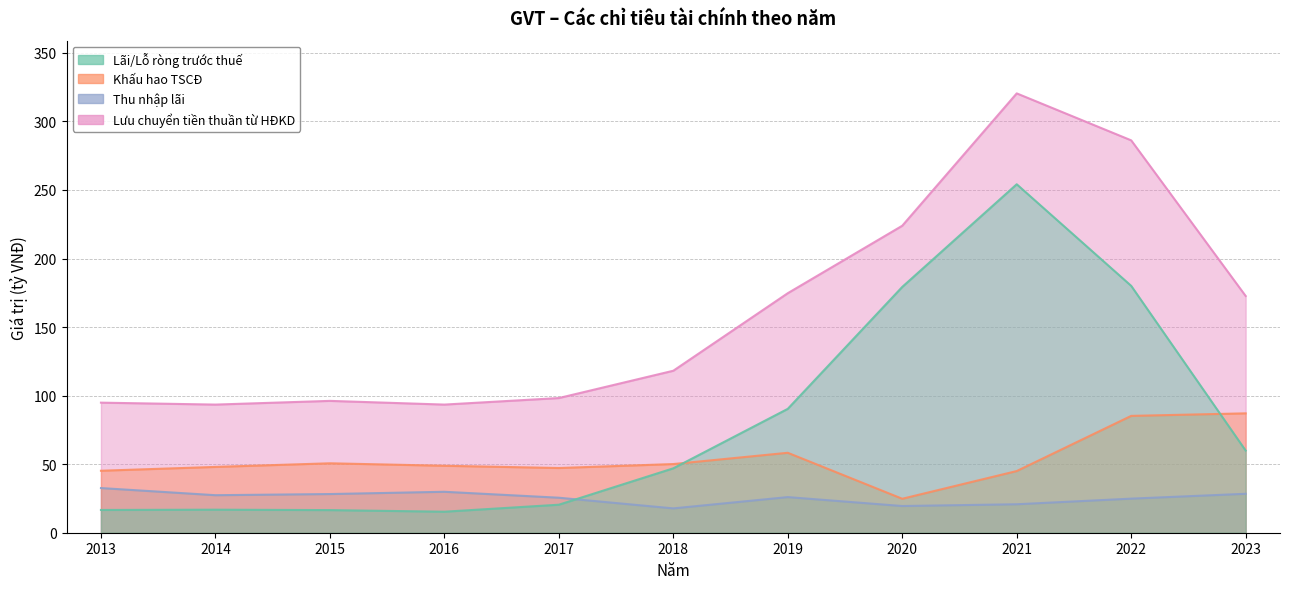

What is the total value across all series at 2021?

640.4